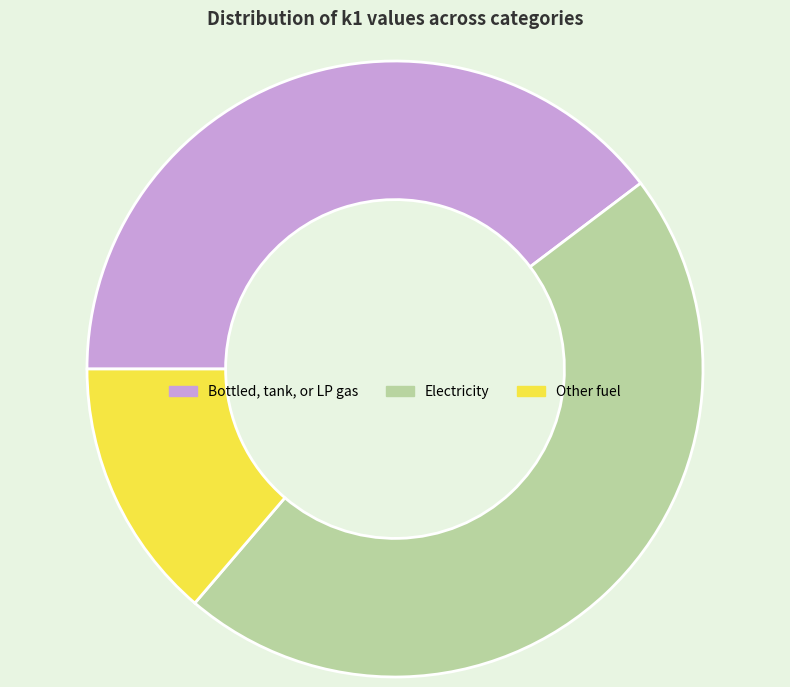

Combined, do Other fuel and Electricity account for over 50%?

Yes